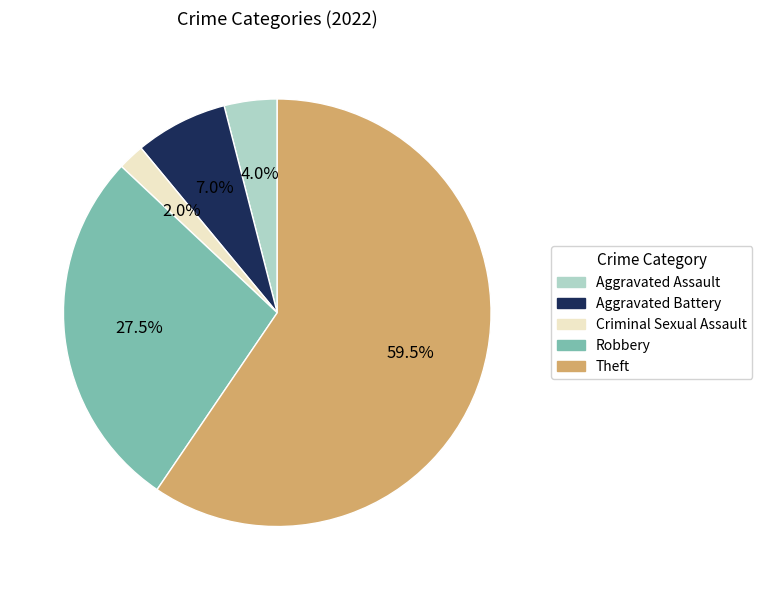

To the nearest percent, what is the combined percentage of Criminal Sexual Assault and Robbery?

30%